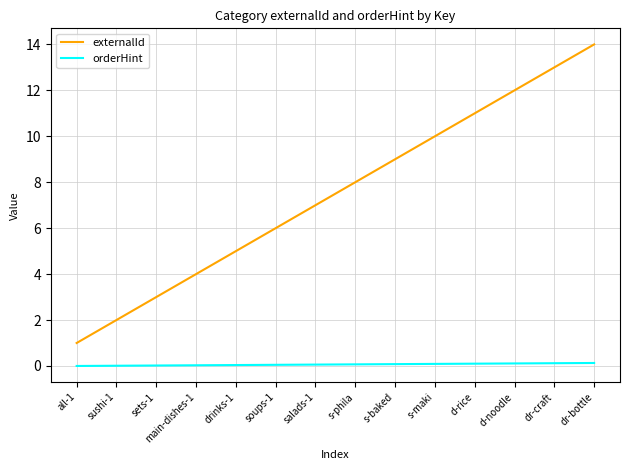

The externalId series shows 4.7 at d-noodle. True or false?

False